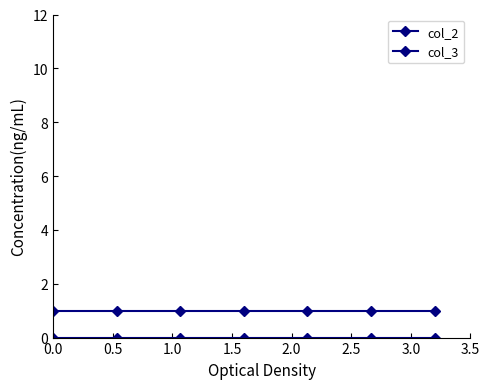

Is this an area chart (filled region under the line)?

No